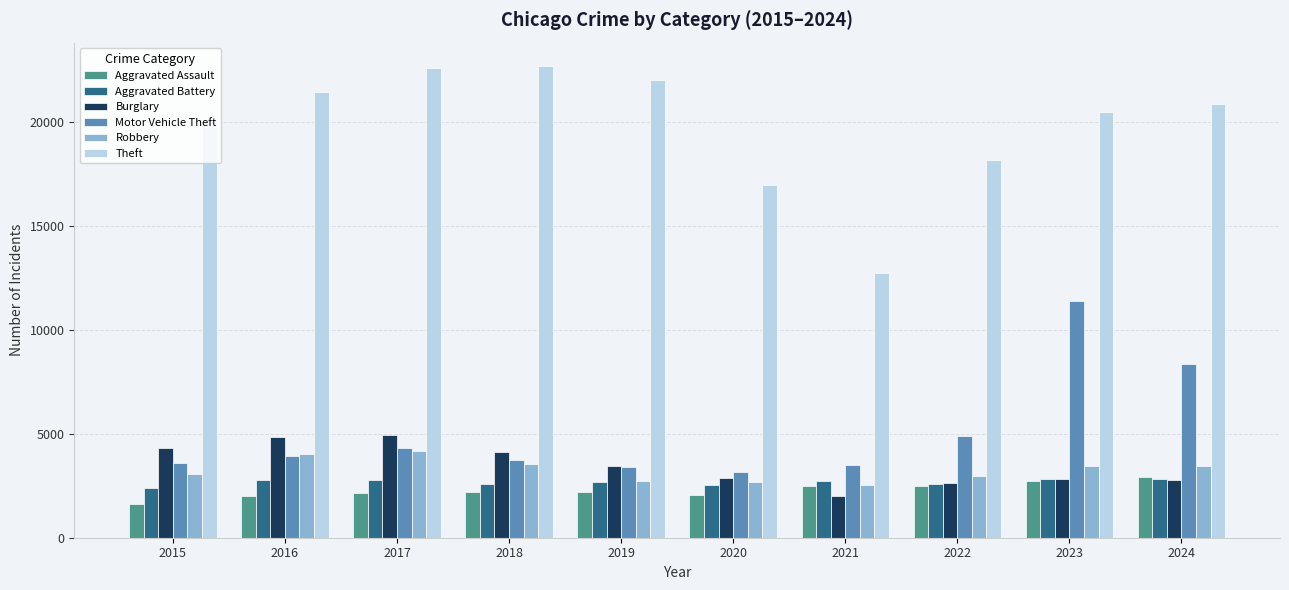

What is the value of the Aggravated Battery bar at the 1st from the left?

2407